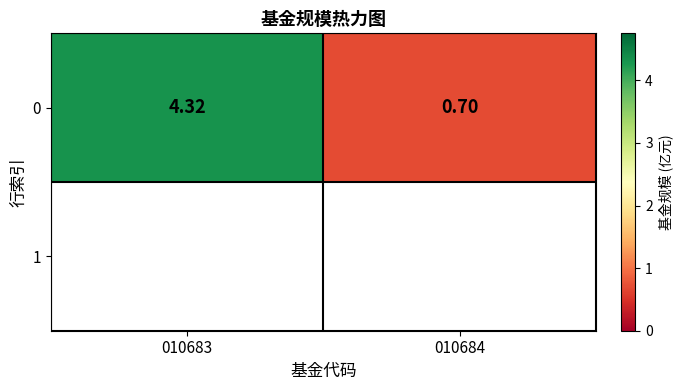

At which label does the data first exceed 4?

010683